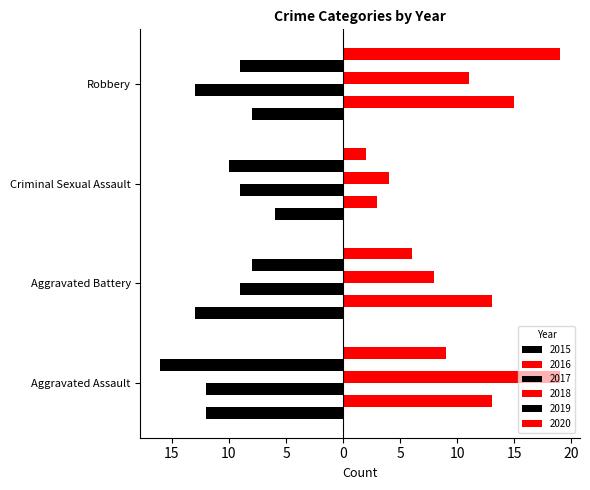

What are all the series names shown in the legend?

2015, 2016, 2017, 2018, 2019, 2020